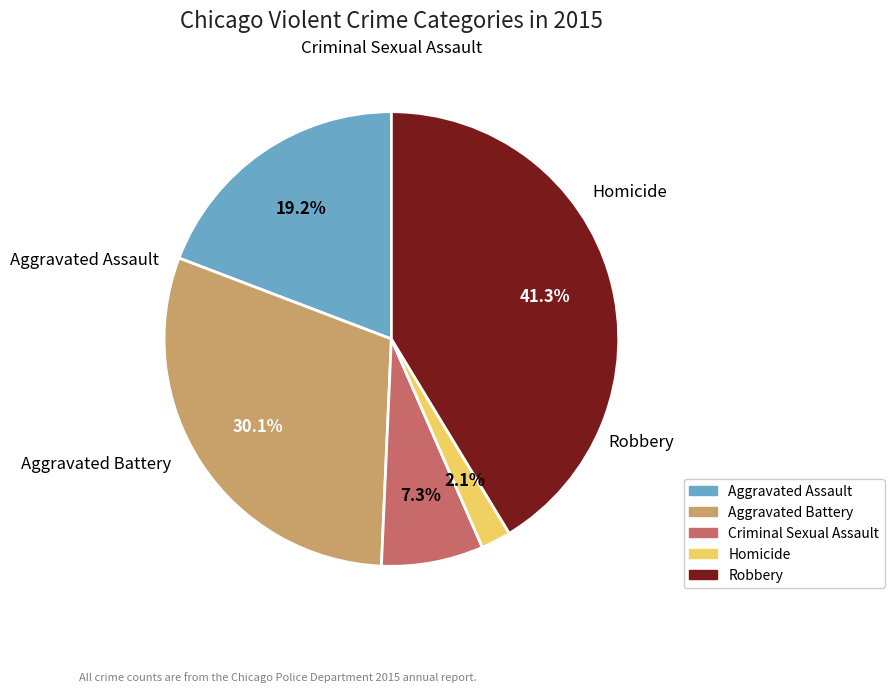

Do Aggravated Assault and Homicide together represent more than half of the pie?

No